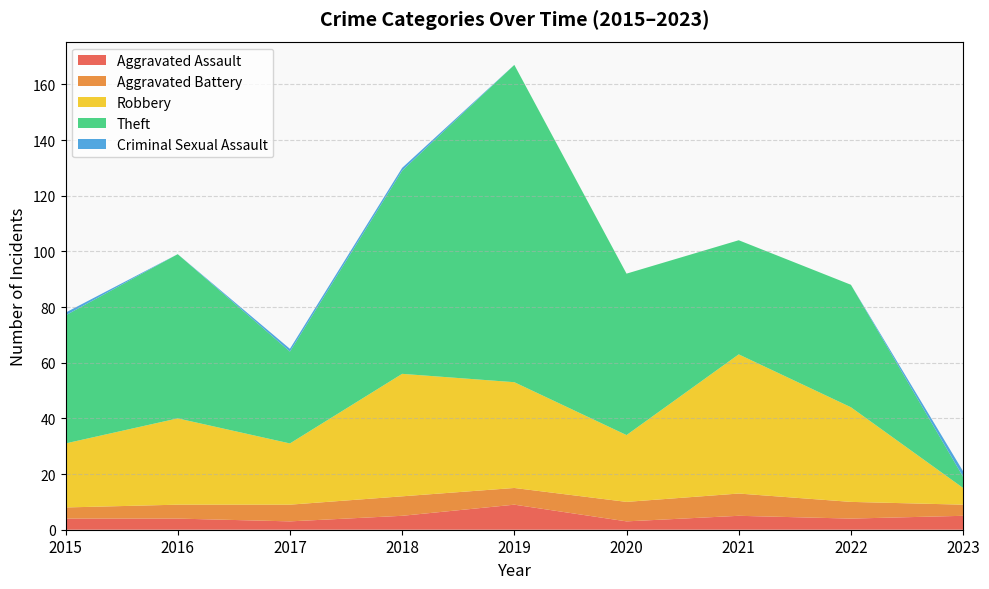

Reading left to right, extract all data points from this chart.

Aggravated Assault: 2015=4	2016=4	2017=3	2018=5	2019=9	2020=3	2021=5	2022=4	2023=5
Aggravated Battery: 2015=4	2016=5	2017=6	2018=7	2019=6	2020=7	2021=8	2022=6	2023=4
Robbery: 2015=23	2016=31	2017=22	2018=44	2019=38	2020=24	2021=50	2022=34	2023=6
Theft: 2015=46	2016=59	2017=33	2018=73	2019=114	2020=58	2021=41	2022=44	2023=4
Criminal Sexual Assault: 2015=1	2016=0	2017=1	2018=1	2019=0	2020=0	2021=0	2022=0	2023=2